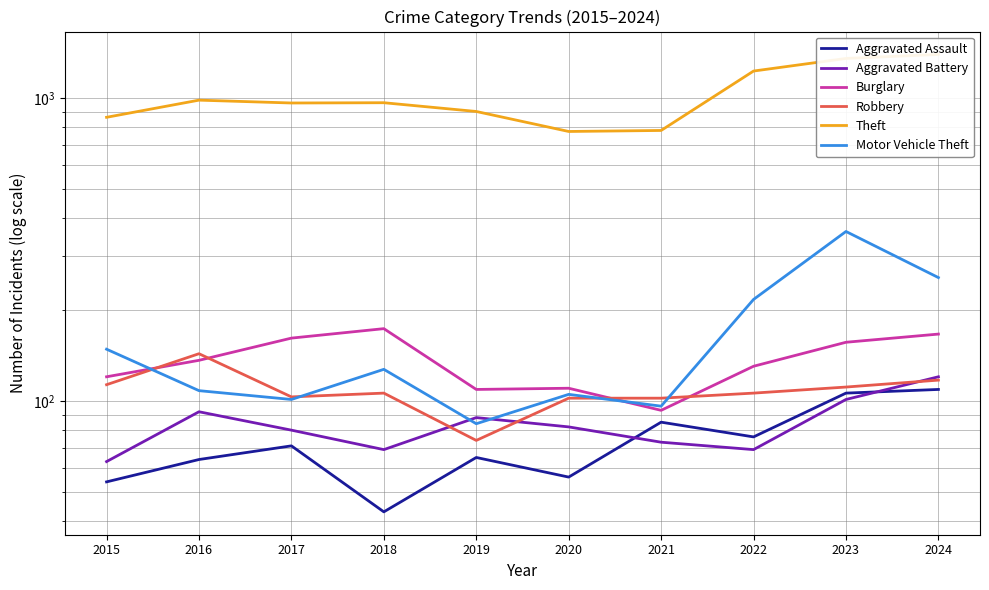

At 2024, list the series in order from largest to smallest.

Theft, Motor Vehicle Theft, Burglary, Aggravated Battery, Robbery, Aggravated Assault